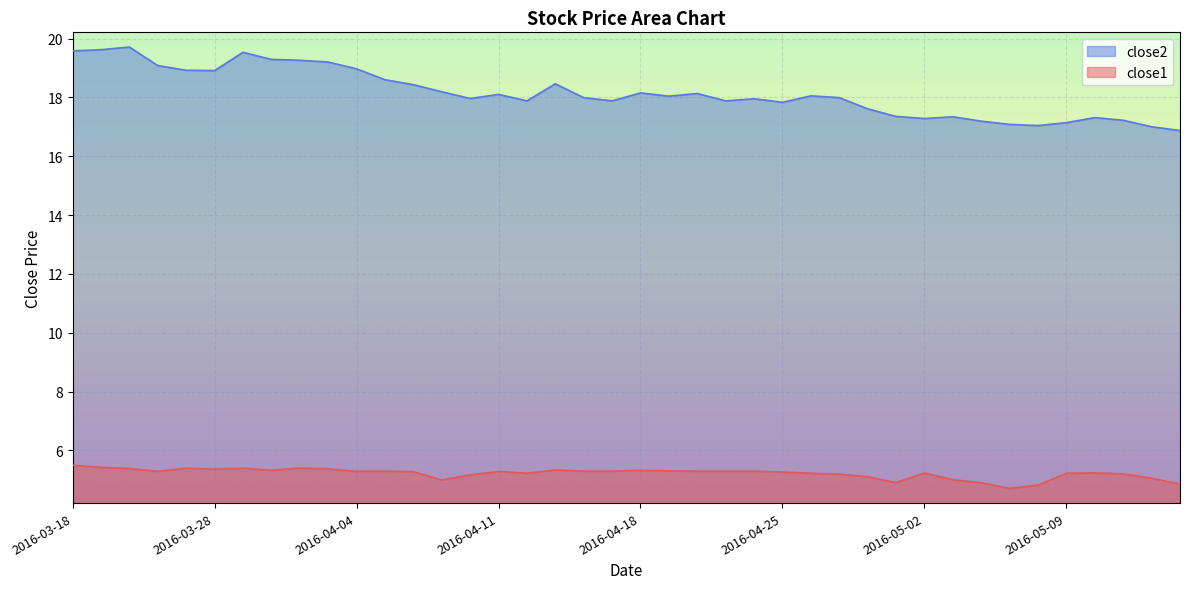

True or false: close1 has a value of 1.6 at 2016-04-15.

False